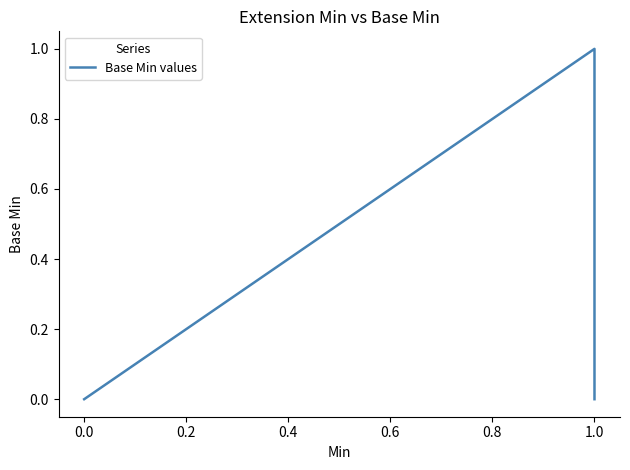

Is it true that the value at 0.0 is 0?

True